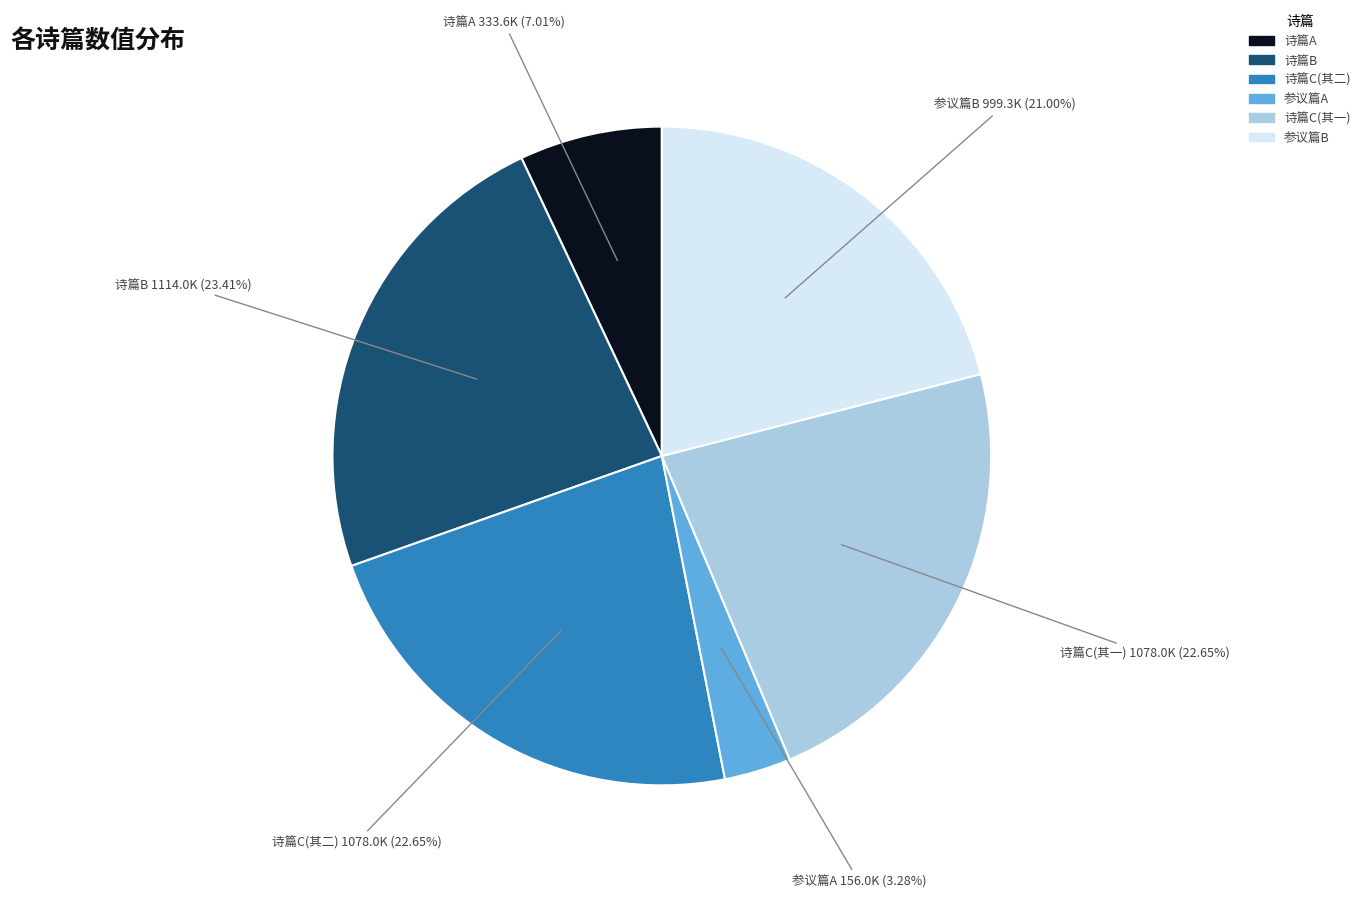

Do 诗篇B and 诗篇A together represent more than half of the pie?

No